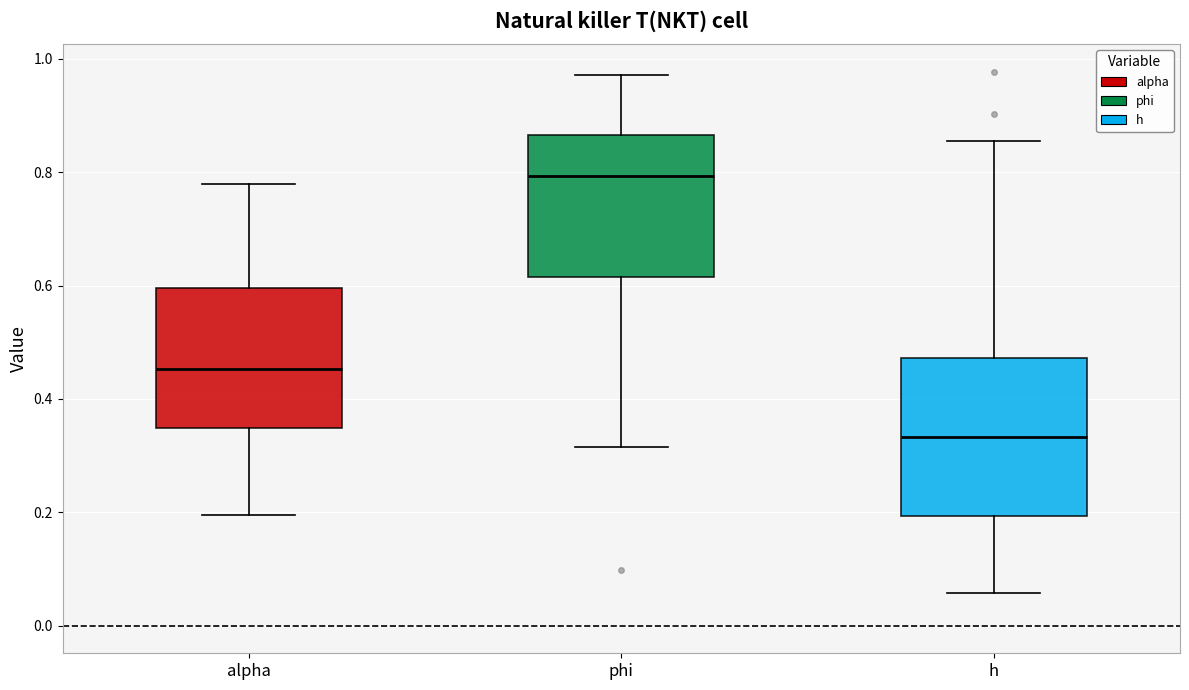

Reading left to right, transcribe this box plot: for each box, give where its median line is, the range the box spans, and where its two whiskers end, as read against the y-axis. The values are not printed on the chart, so give them approximately, as read against the axis.

alpha: median 0.46, box 0.34 to 0.60, whiskers 0.20 to 0.78
phi: median 0.80, box 0.62 to 0.86, whiskers 0.32 to 0.98
h: median 0.34, box 0.20 to 0.48, whiskers 0.06 to 0.86